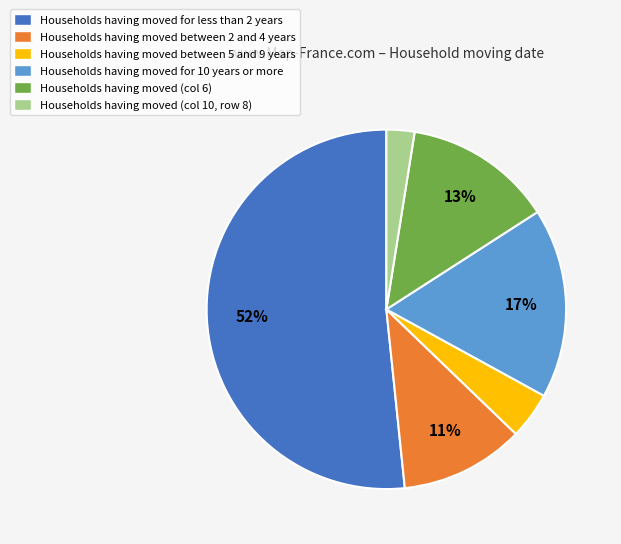

Is it true that Households having moved between 5 and 9 years is 4% of the pie?

True